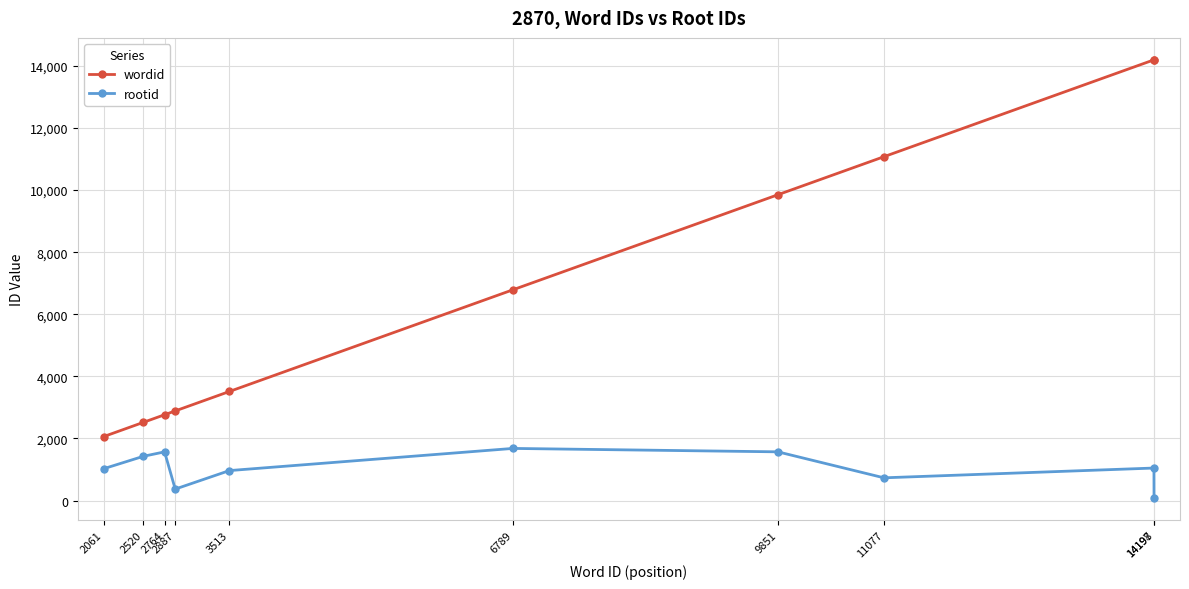

Is the value of wordid at 9851 greater than the value of rootid at 11077?

Yes